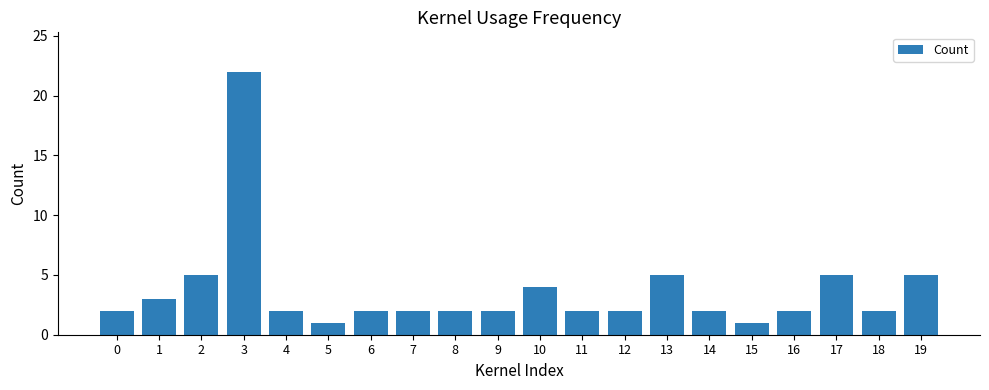

Reading left to right, extract all data points from this chart.

2	3	5	22	2	1	2	2	2	2	4	2	2	5	2	1	2	5	2	5